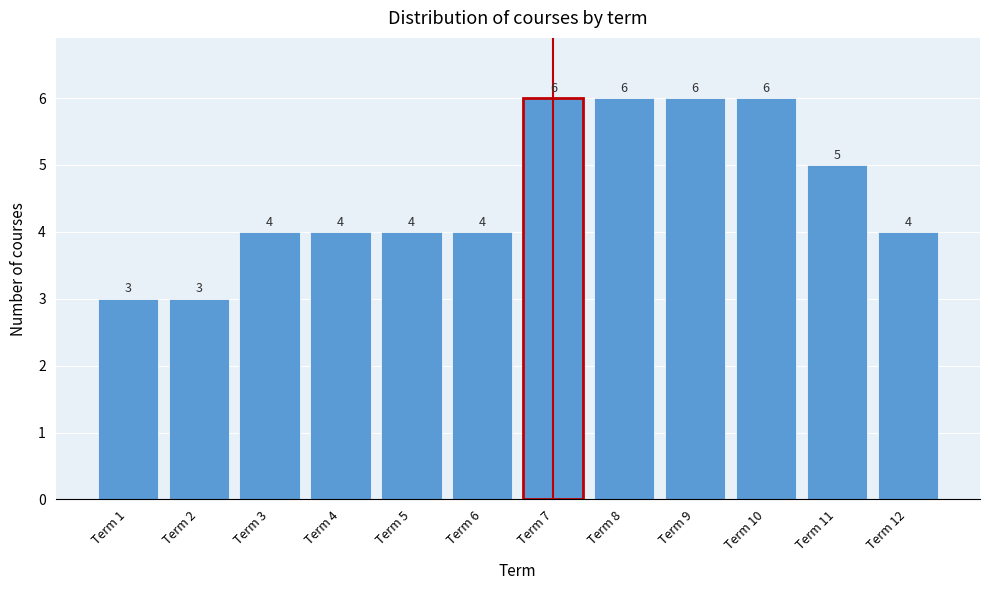

Reading right to left, list all the values displayed in this chart.

Term 12=4	Term 11=5	Term 10=6	Term 9=6	Term 8=6	Term 7=6	Term 6=4	Term 5=4	Term 4=4	Term 3=4	Term 2=3	Term 1=3